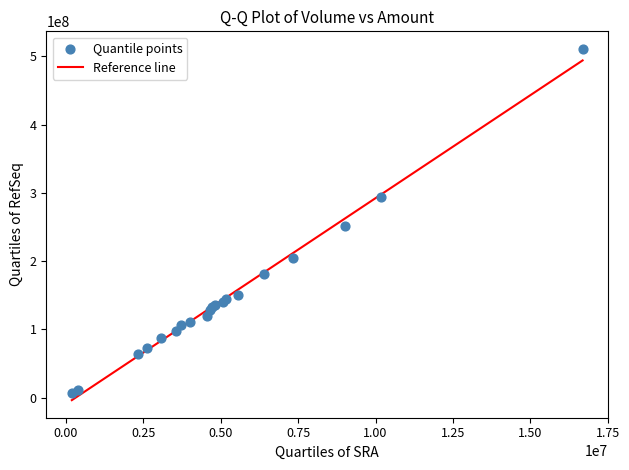

What Y value in the scatter plot is closest to 258543604?

250912790.3